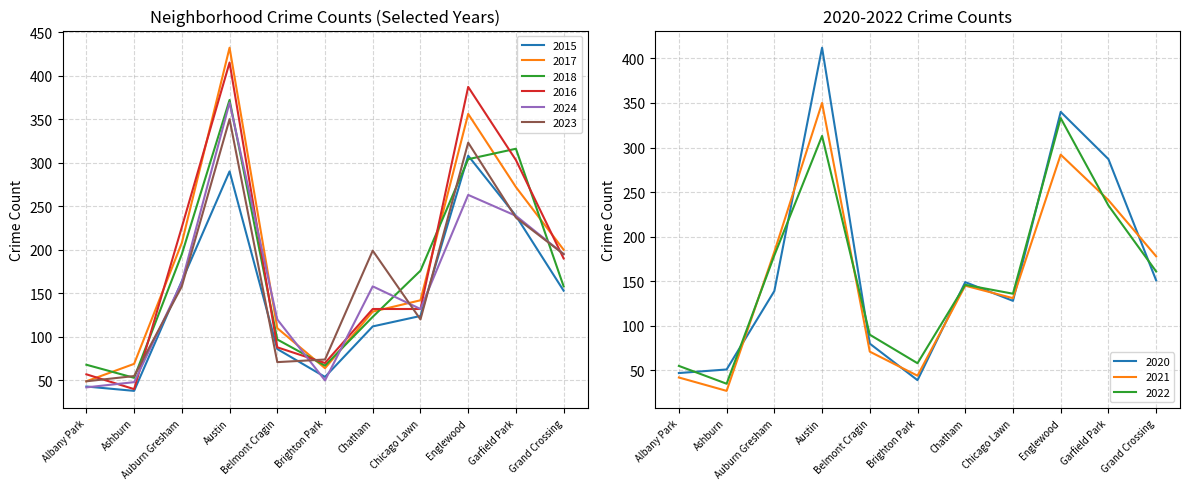

Where is the first local maximum for 2017?

Austin